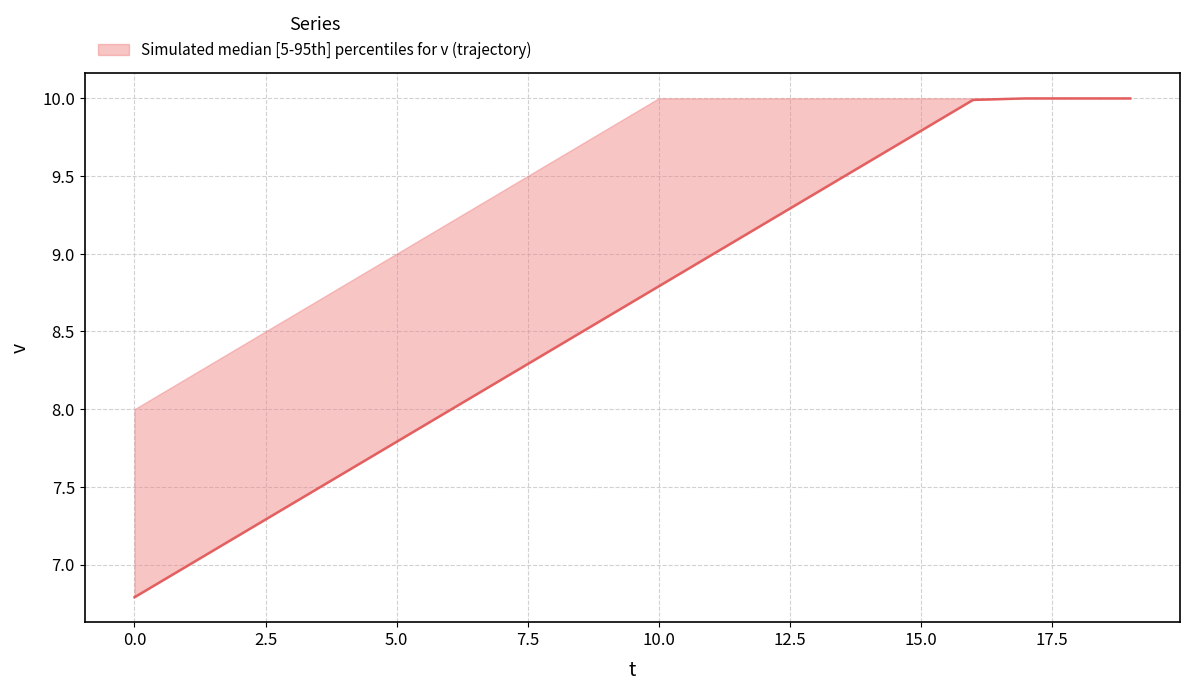

What position from the left is 15?

16